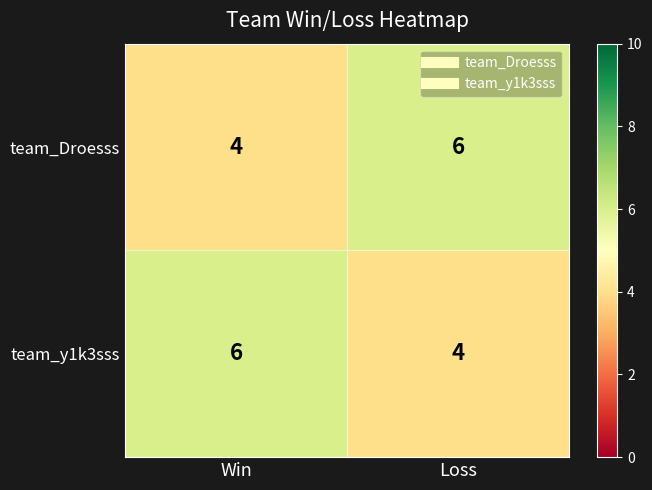

What is the minimum value shown in the chart?

4